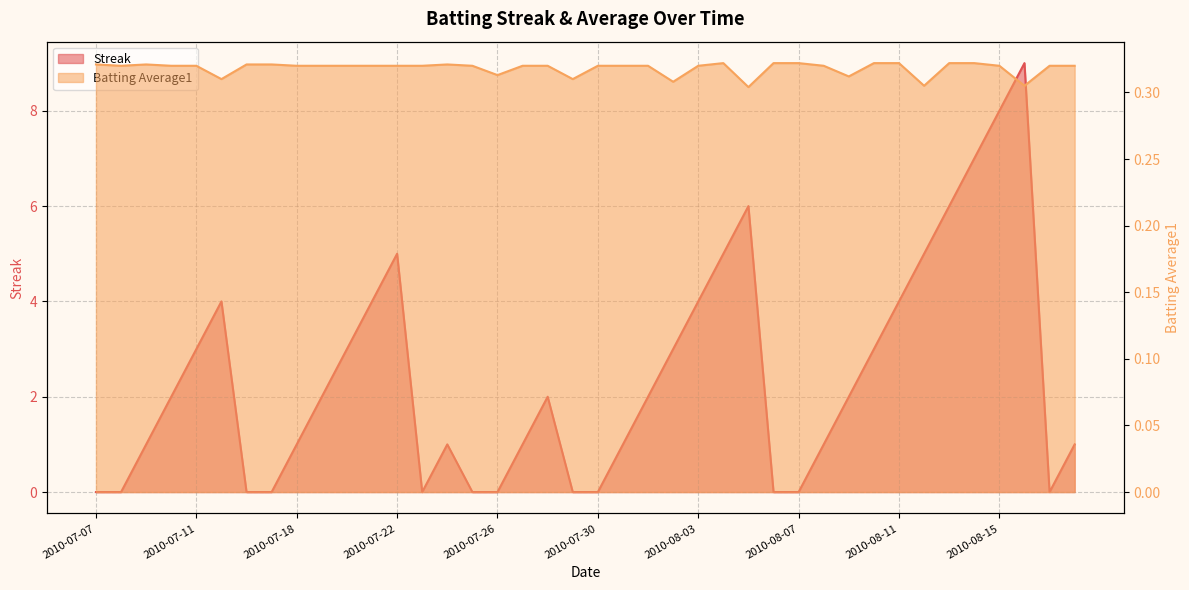

Which series changed the most between 2010-08-10 and 2010-08-11?

Streak